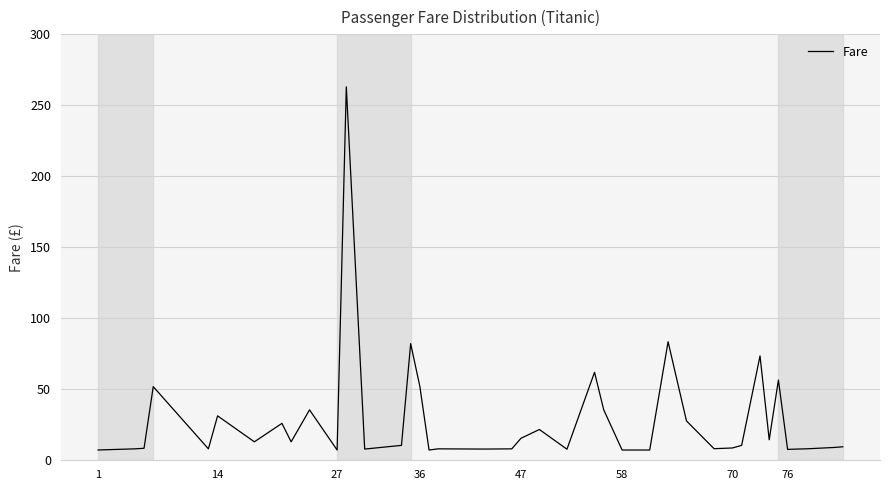

Does the chart have visible grid lines?

Yes